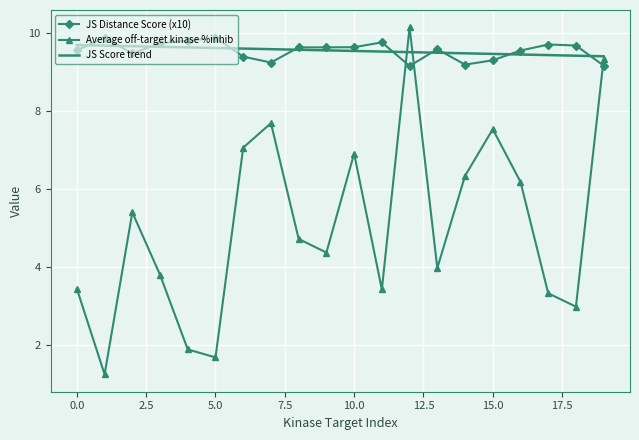

What is the lowest value of the JS Score trend series?

9.4